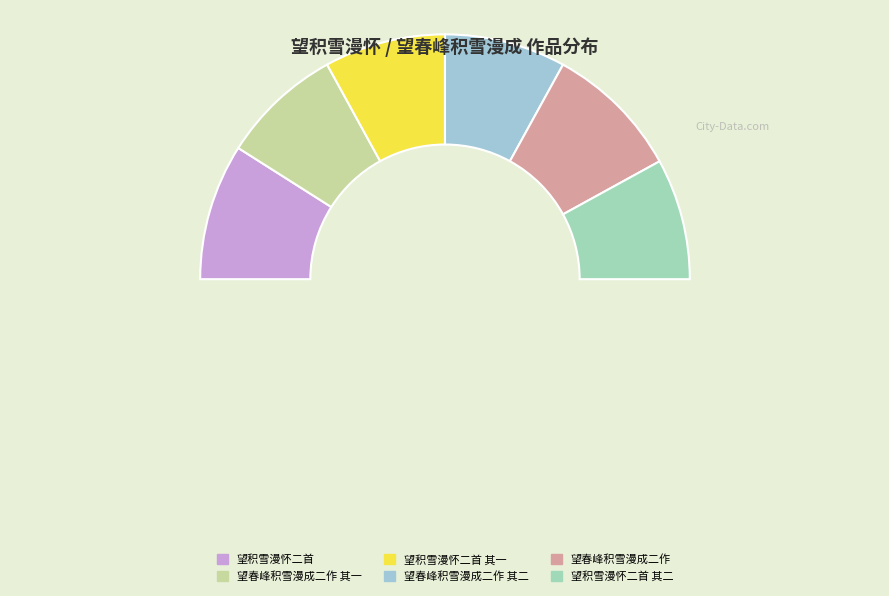

How many slices are in this pie chart?

7